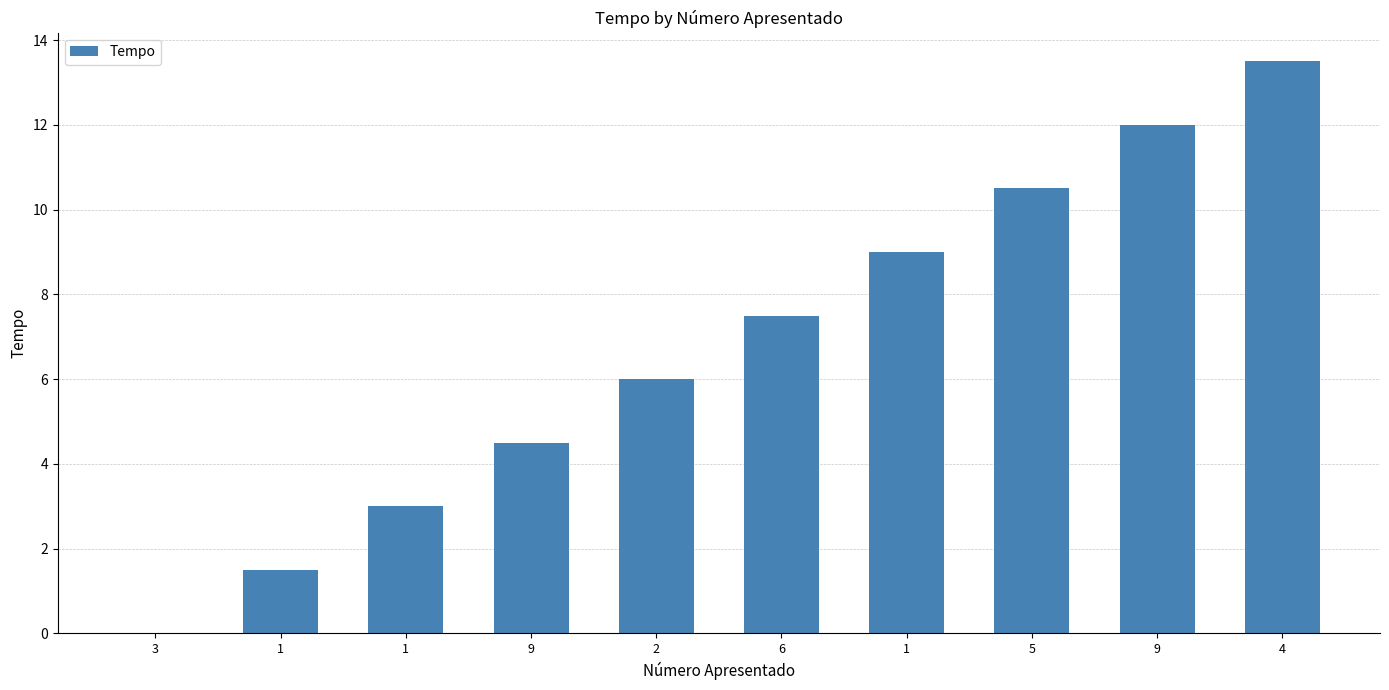

Count the number of data series in this chart.

1